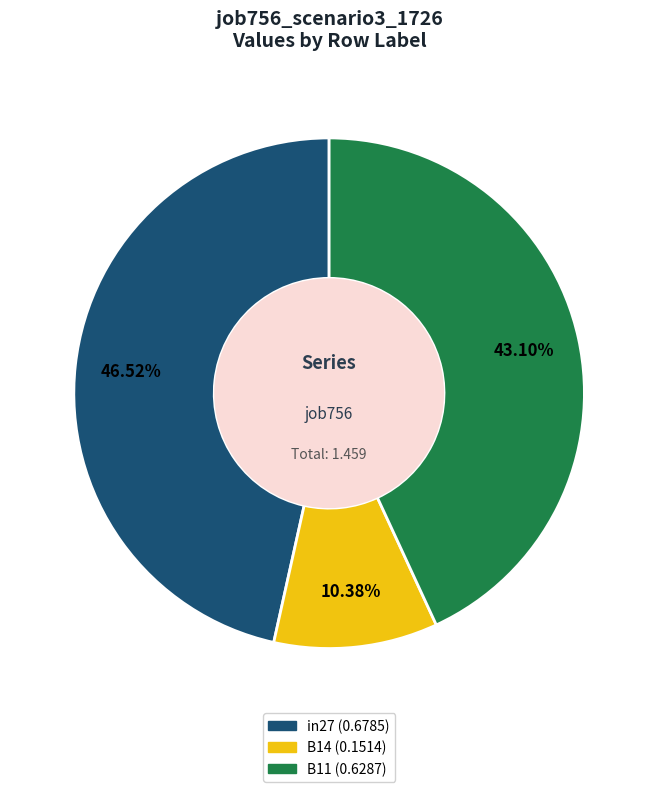

To the nearest percent, what portion does B11 represent?

43%